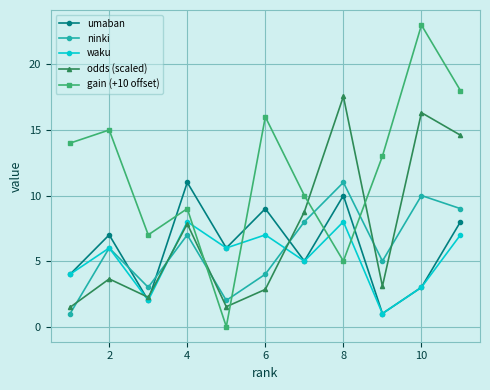

What is the highest value of the ninki series?

11.0